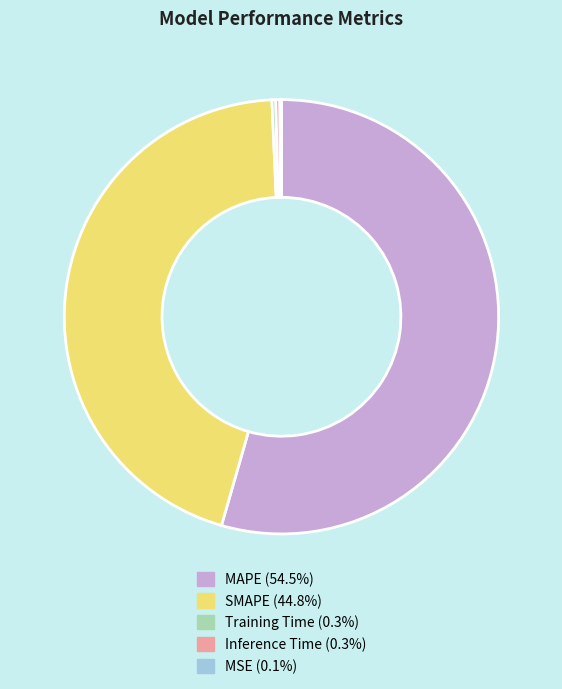

Does any single category account for the majority?

Yes